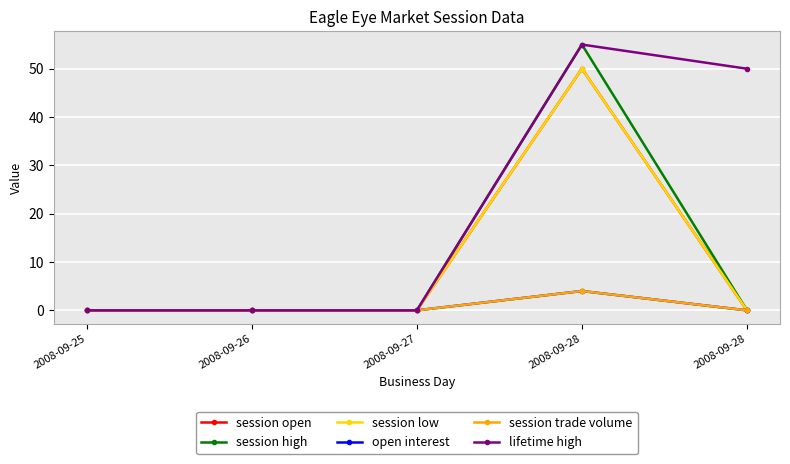

Rank the series at 2008-09-26 from lowest to highest value.

session open, session high, session low, open interest, session trade volume, lifetime high